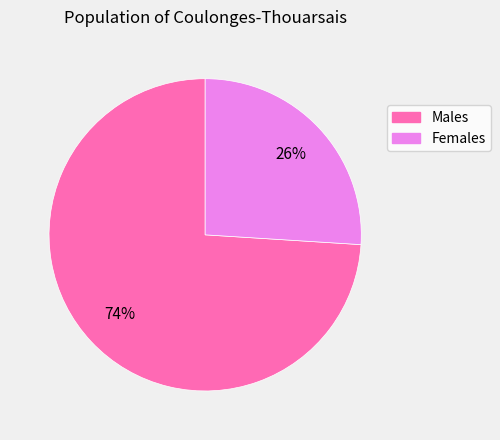

Does any single category account for the majority?

Yes